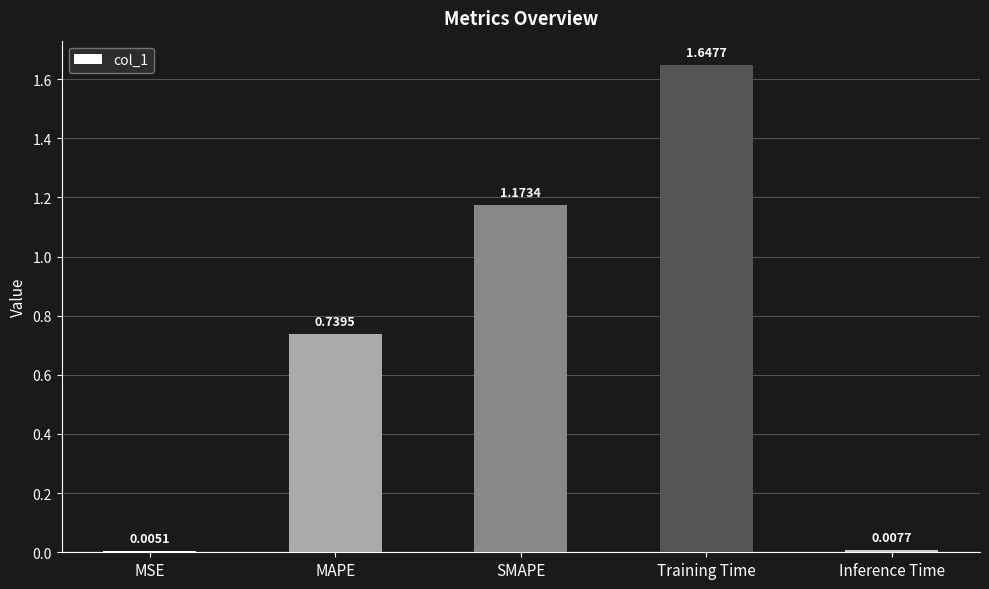

What is the change in value from SMAPE to Training Time?

+0.5